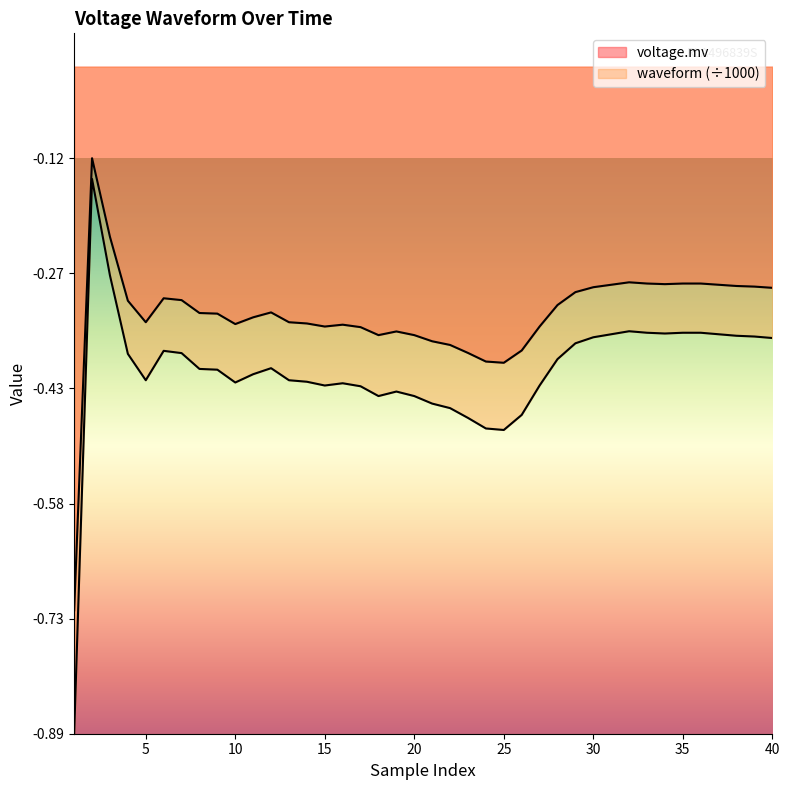

True or false: waveform and voltage.mv cross at least once.

False